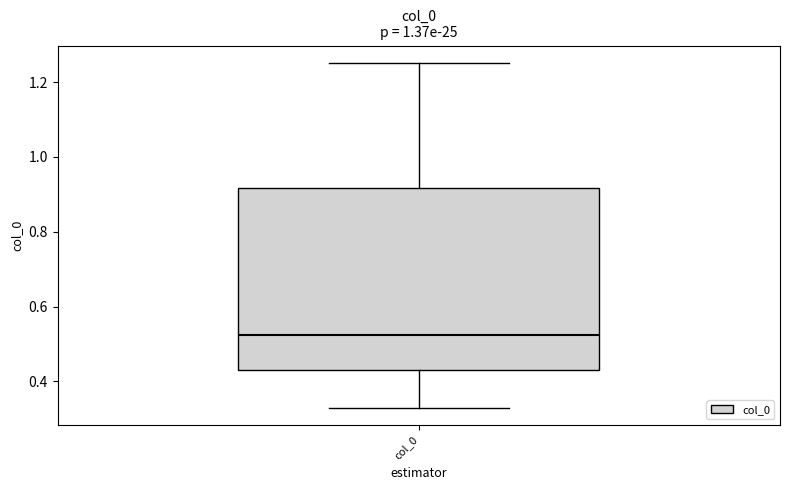

Transcribe this box plot: give where the median line is, the range the box spans, and where the two whiskers end, as read against the y-axis. The values are not printed on the chart, so give them approximately, as read against the axis.

median 0.52, box 0.44 to 0.92, whiskers 0.32 to 1.26